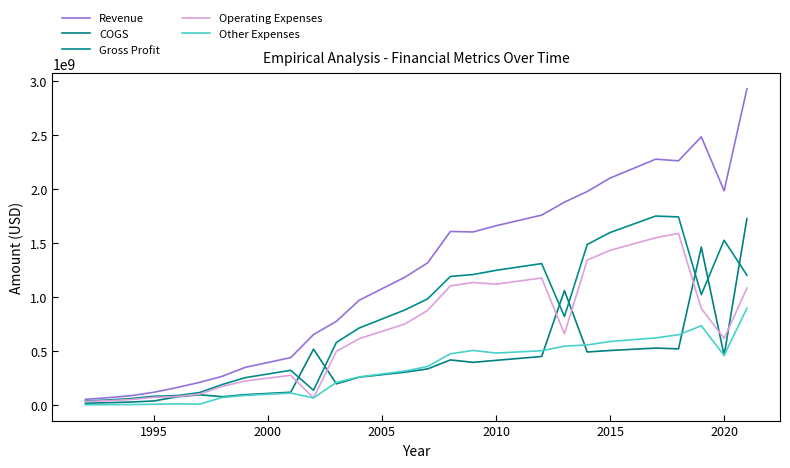

Does the chart have visible grid lines?

No